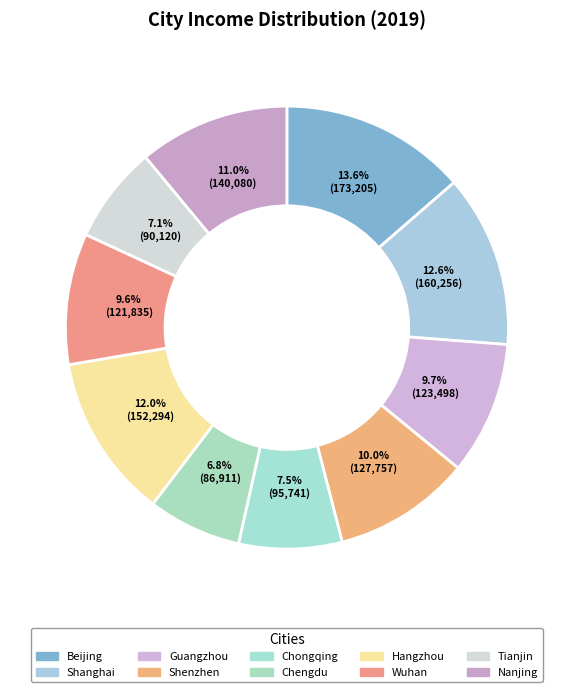

How many slices are in this pie chart?

10